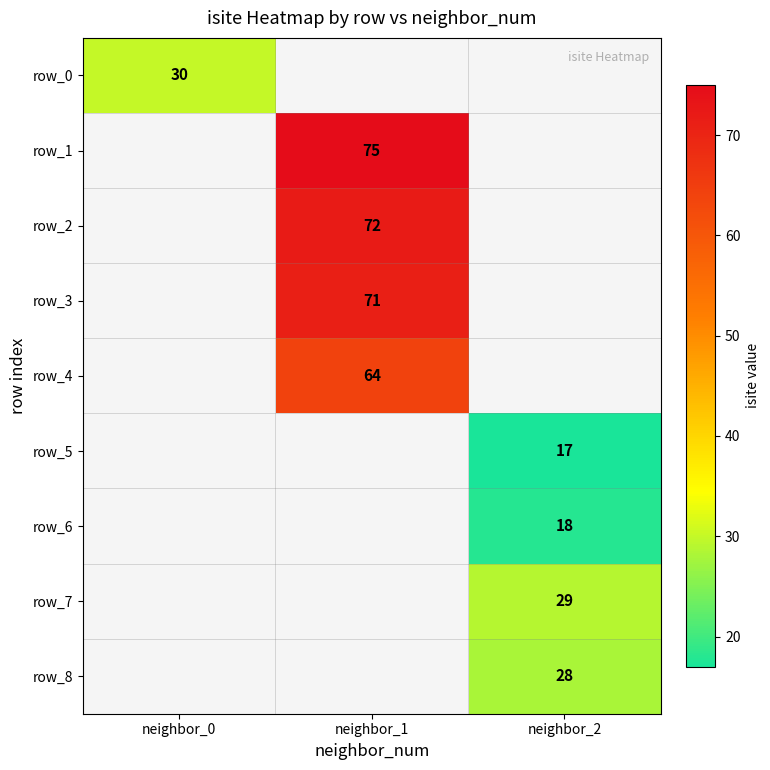

The row_2 series shows 72 at neighbor_1. True or false?

True